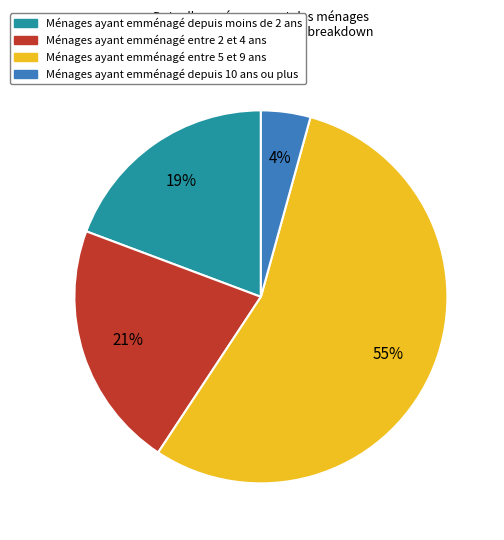

What percentage is the Ménages ayant emménagé depuis moins de 2 ans slice, to the nearest percent?

19%